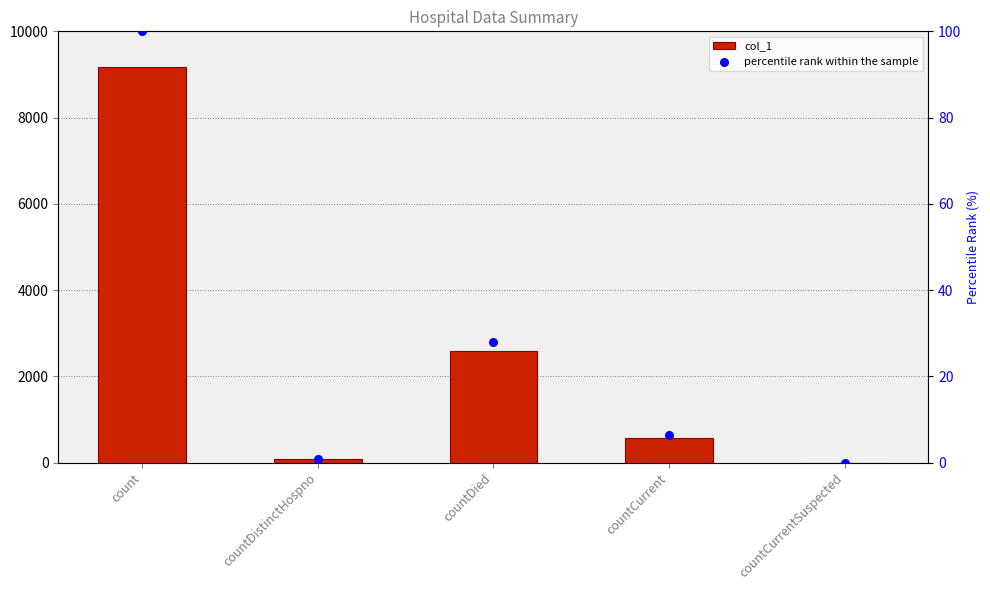

Which series has the widest spread of Y values?

col_1